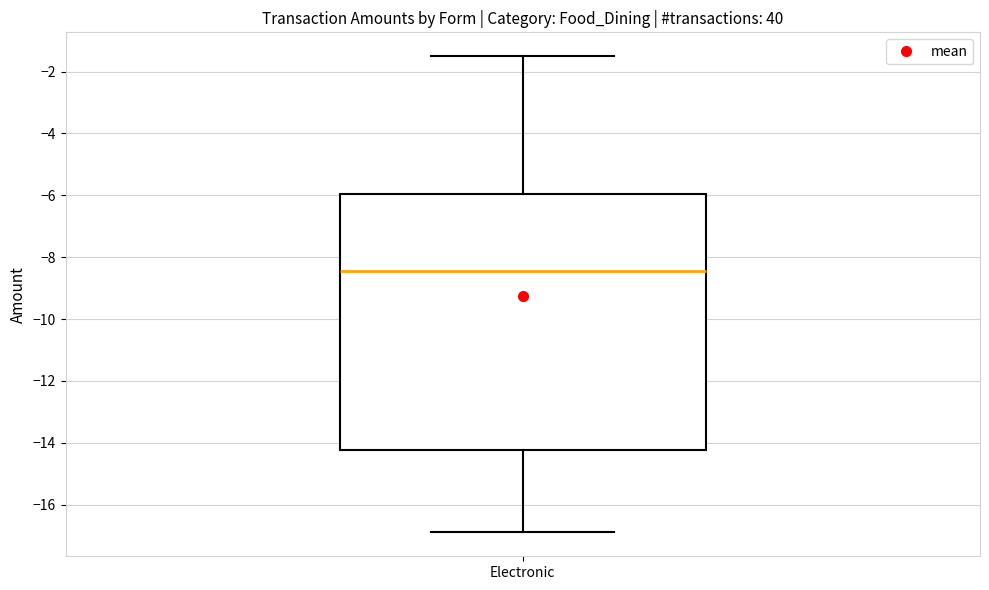

Transcribe this box plot: give where the median line is, the range the box spans, and where the two whiskers end, as read against the y-axis. The values are not printed on the chart, so give them approximately, as read against the axis.

median -8.4, box -14.2 to -6.0, whiskers -16.8 to -1.4